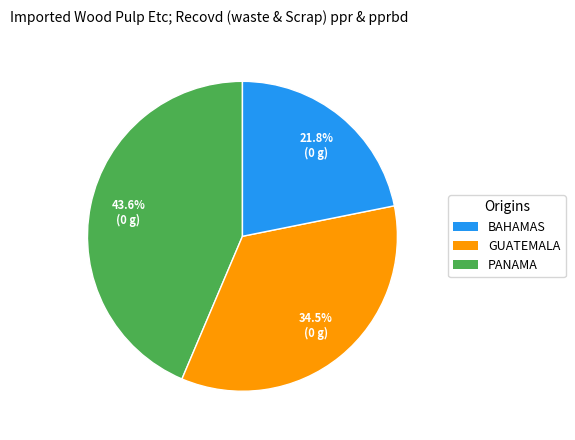

Combined, what portion of the pie is PANAMA and GUATEMALA?

56.4%